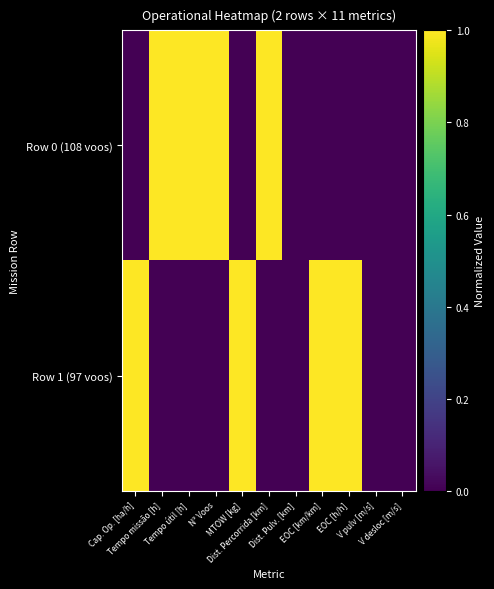

Reading left to right, list all the values displayed in this chart.

Row 0 (108 voos): Cap. Op. [ha/h]=0	Tempo missão [h]=1	Tempo útil [h]=1	N° Voos=1	MTOW [kg]=0	Dist. Percorrida [km]=1	Dist. Pulv. [km]=0	EOC [km/km]=0	EOC [h/h]=0	V pulv [m/s]=0	V desloc [m/s]=0
Row 1 (97 voos): Cap. Op. [ha/h]=1	Tempo missão [h]=0	Tempo útil [h]=0	N° Voos=0	MTOW [kg]=1	Dist. Percorrida [km]=0	Dist. Pulv. [km]=0	EOC [km/km]=1	EOC [h/h]=1	V pulv [m/s]=0	V desloc [m/s]=0